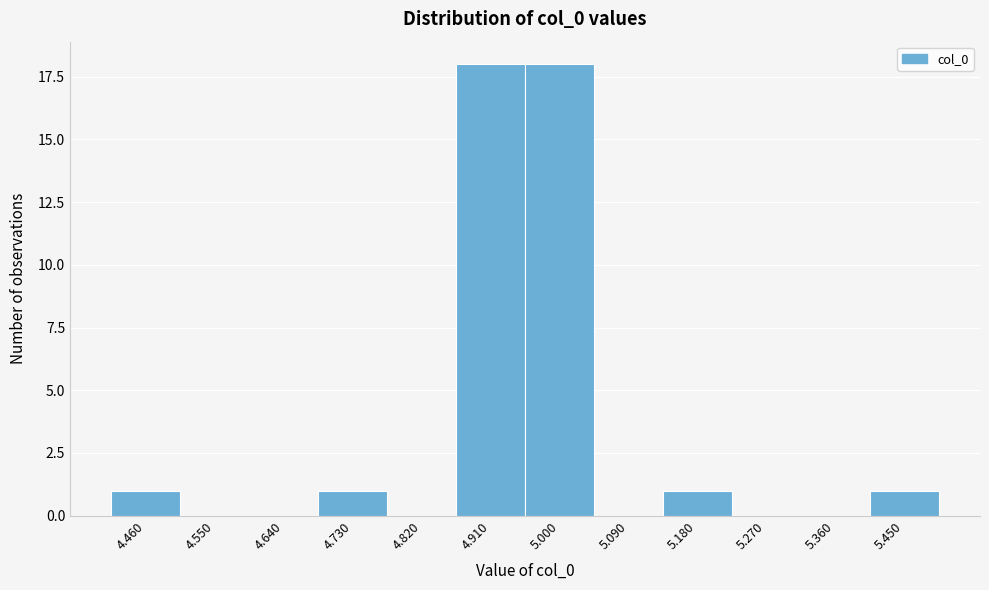

Reading left to right, list all the values displayed in this chart.

4.460=1	4.550=0	4.640=0	4.730=1	4.820=0	4.910=18	5.000=18	5.090=0	5.180=1	5.270=0	5.360=0	5.450=1